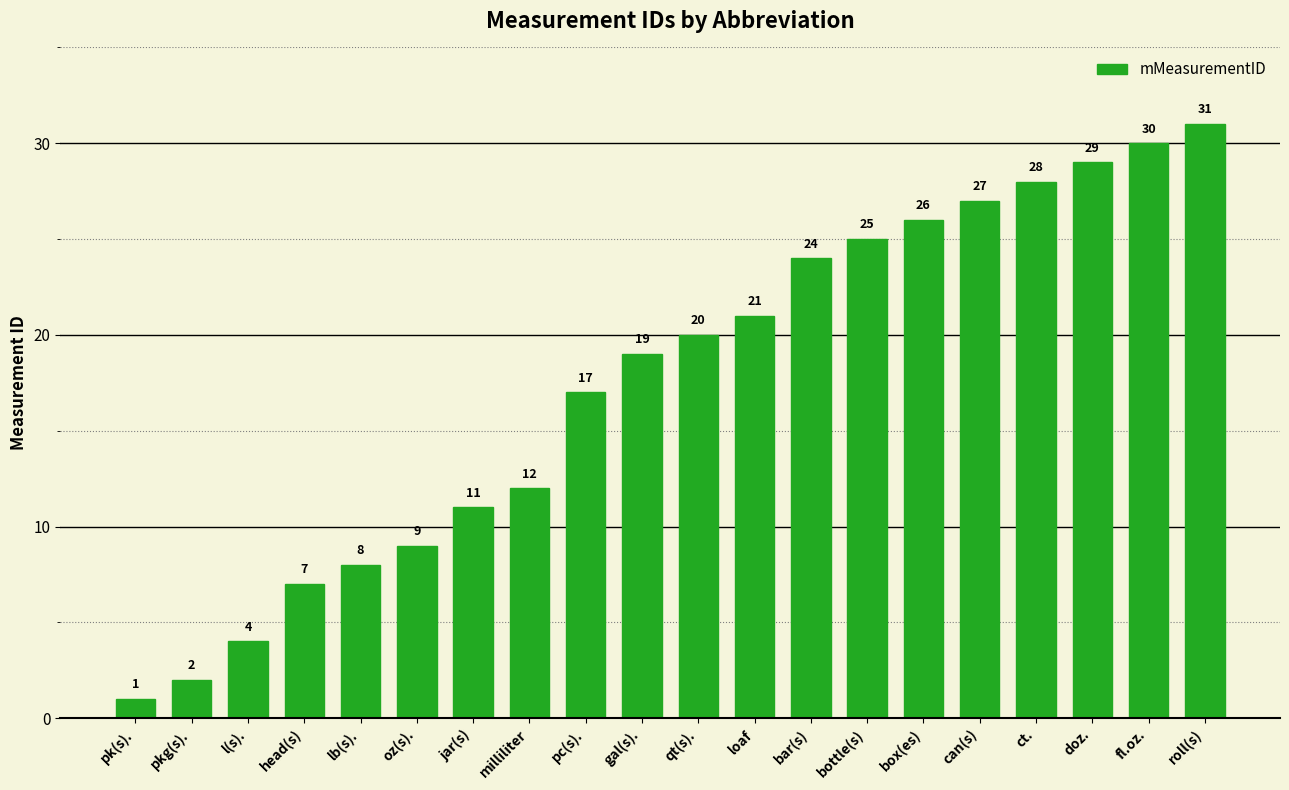

What value does the data have at lb(s)., to the nearest 10?

10